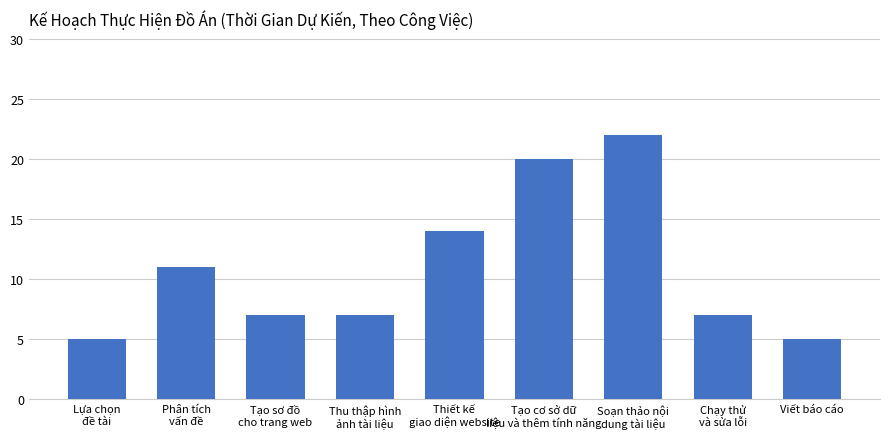

Reading left to right, what are all the values shown in this chart?

5	11	7	7	14	20	22	7	5